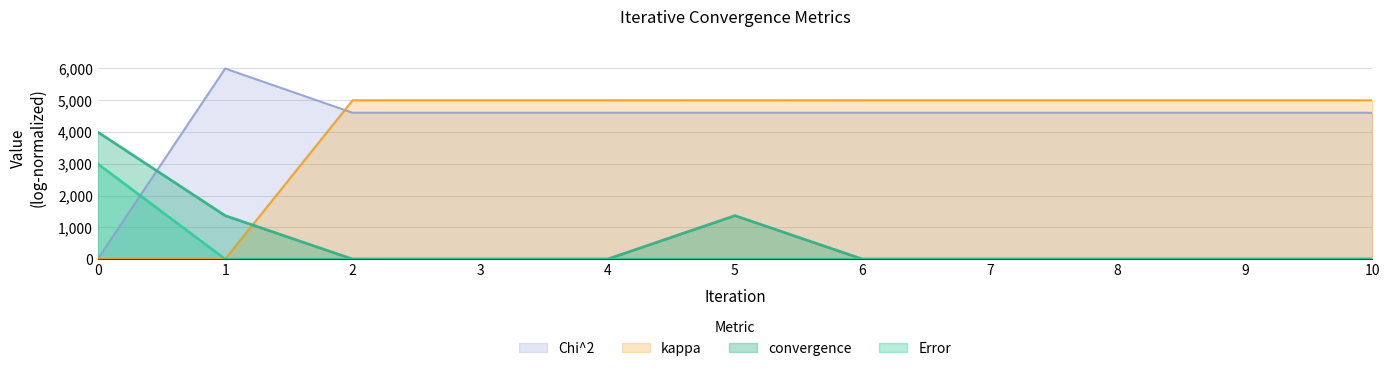

True or false: kappa has more than 1 interior local peaks.

True